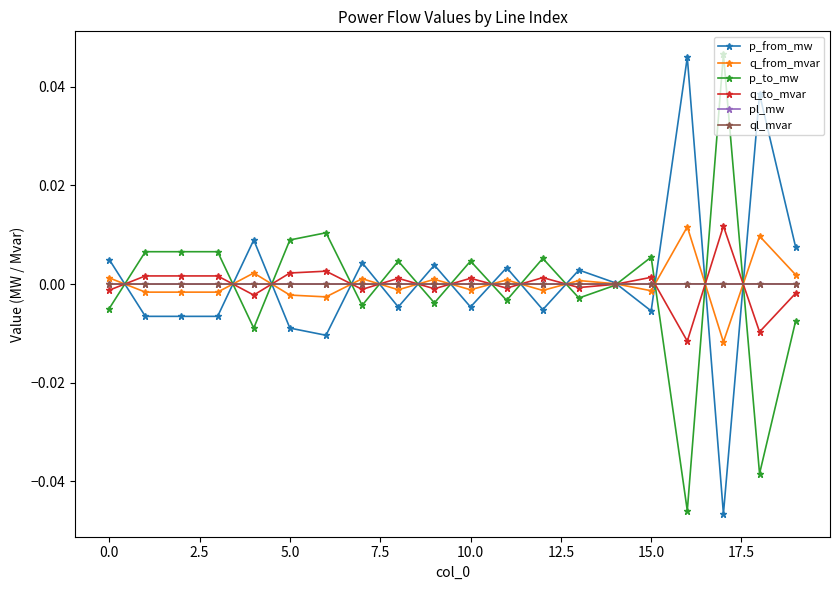

What are all the series names shown in the legend?

p_from_mw, q_from_mvar, p_to_mw, q_to_mvar, pl_mw, ql_mvar